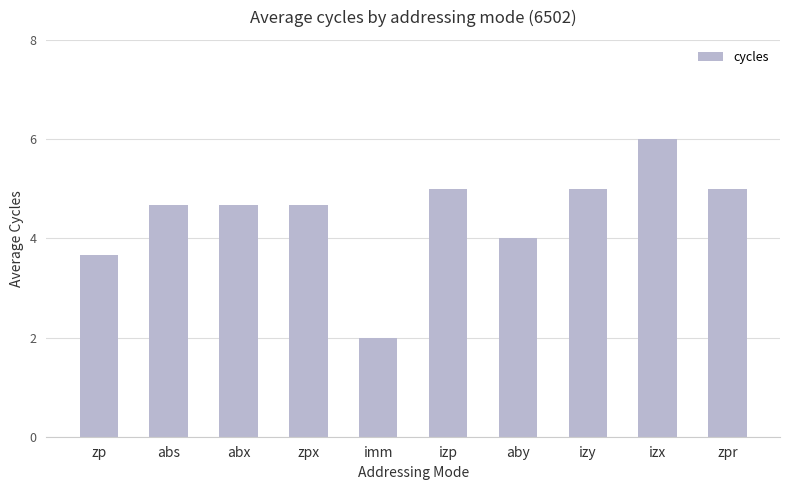

What is the difference between the maximum and minimum values?

4.0